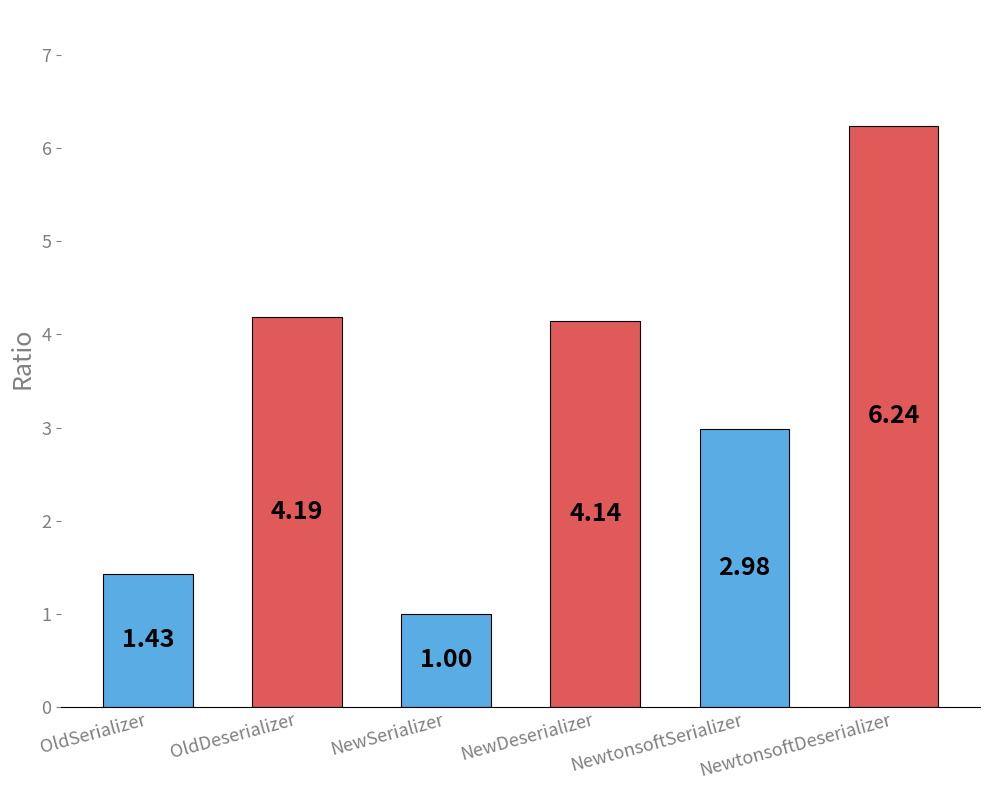

Which label corresponds to the largest value in the chart?

NewtonsoftDeserializer